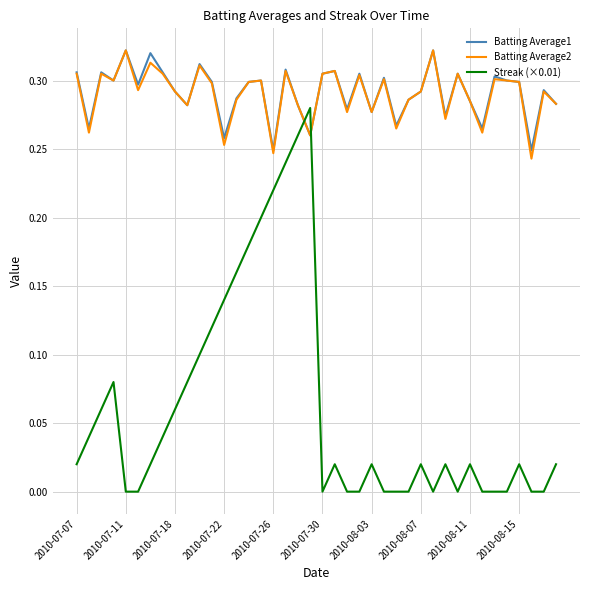

Which series has the widest spread of values?

Streak (×0.01)